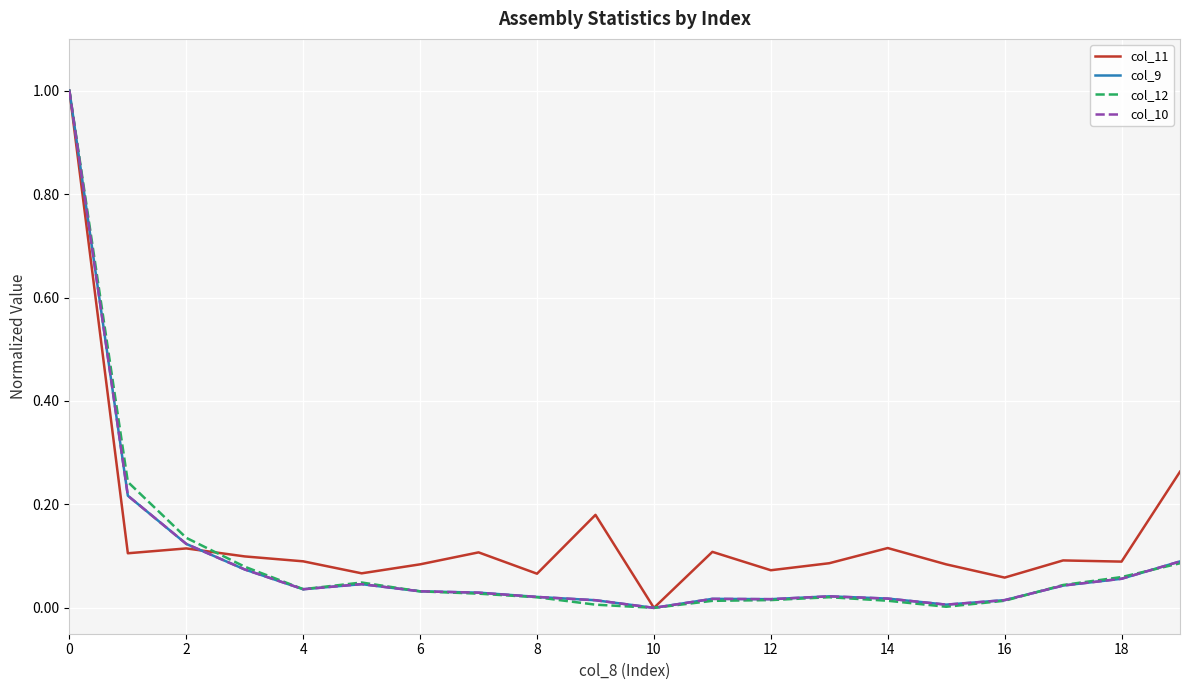

Is this an area chart (filled region under the line)?

No